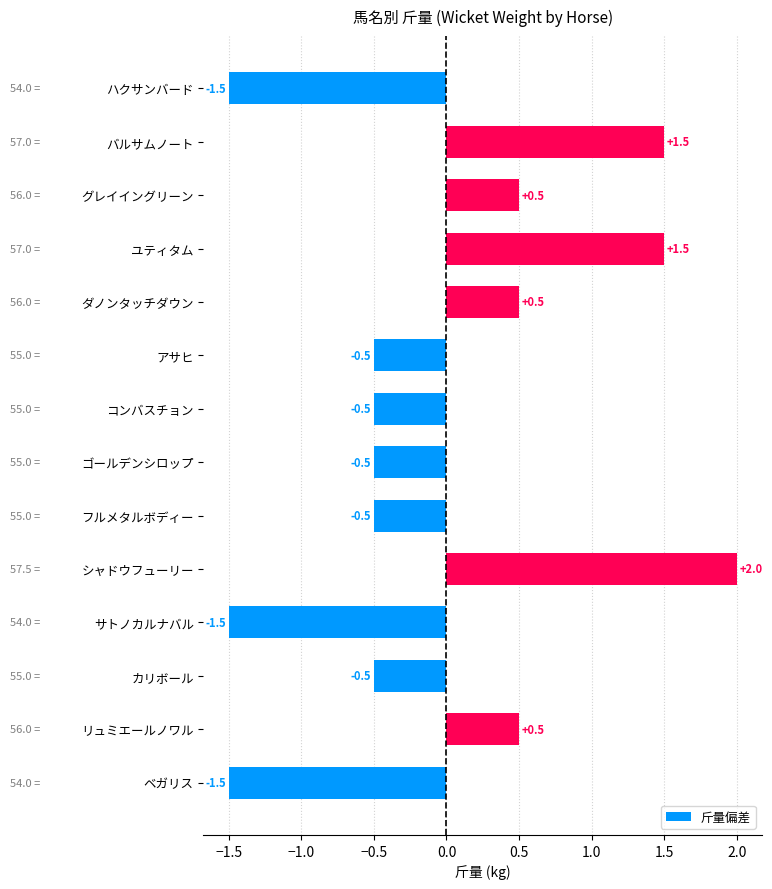

What position from the bottom is ベガリス?

1